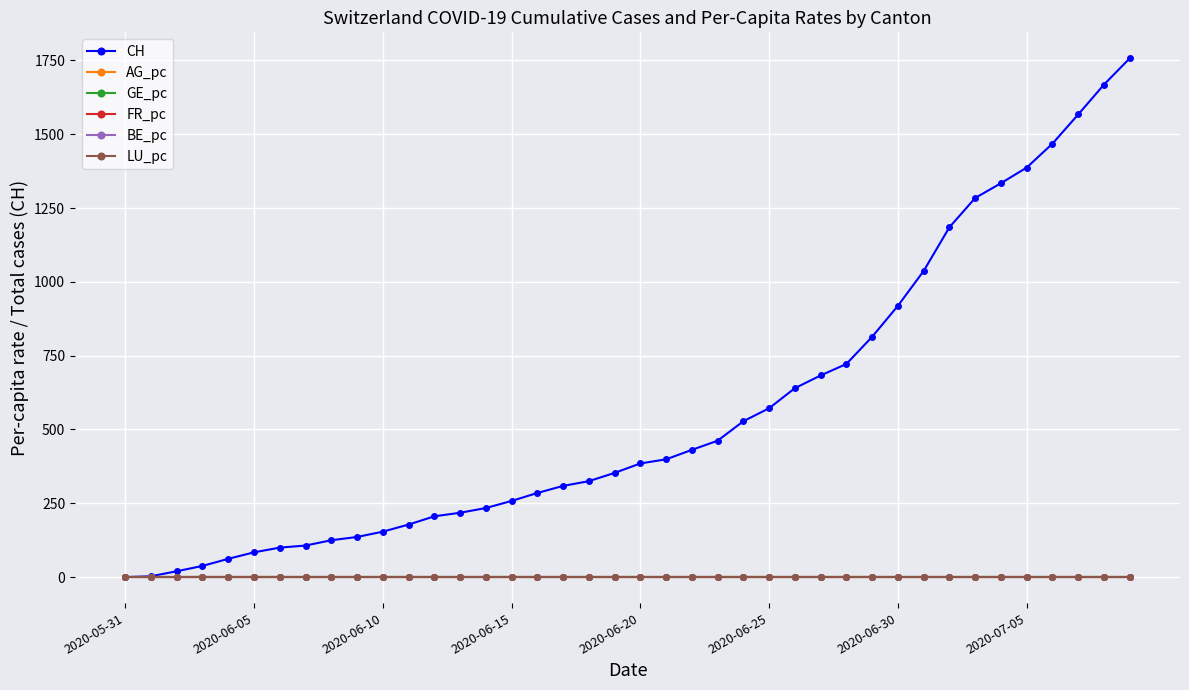

What is the greatest value displayed?

1757.0